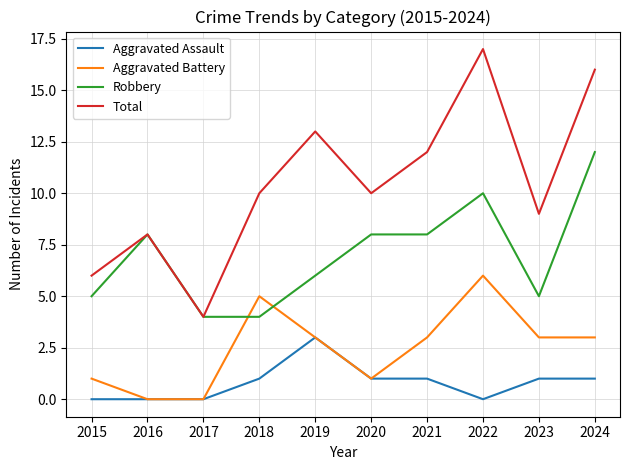

How many lines are shown in the chart?

4